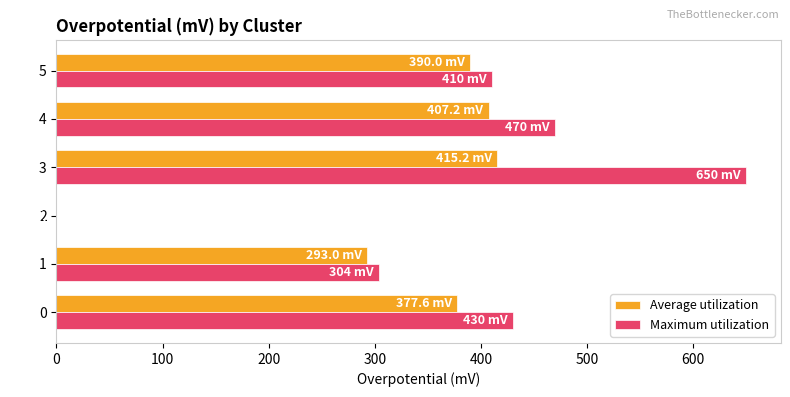

Between 0 and 3, which series saw the biggest shift?

Maximum utilization